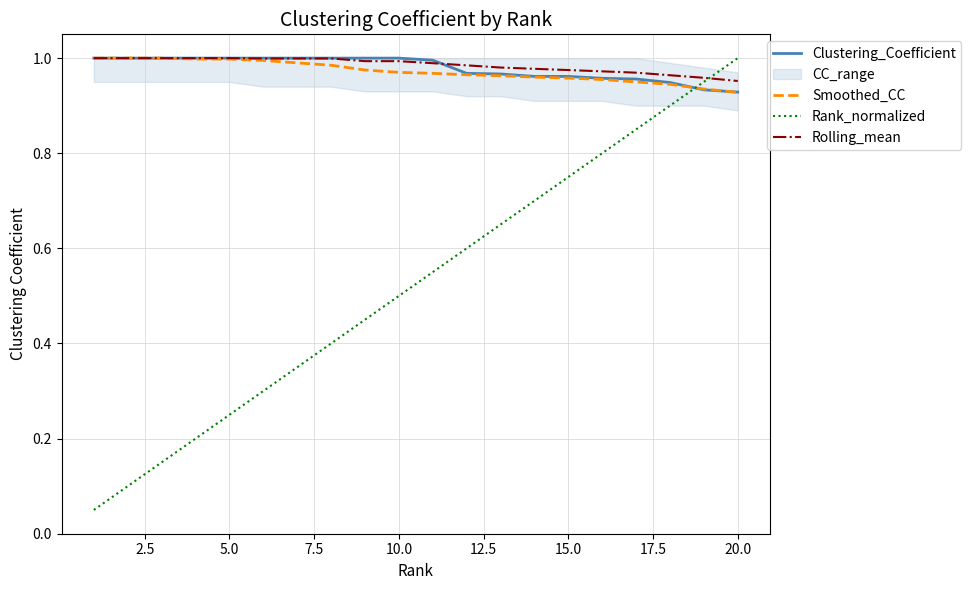

Which series ends up on top after the final intersection of Clustering_Coefficient and Rank_normalized?

Rank_normalized